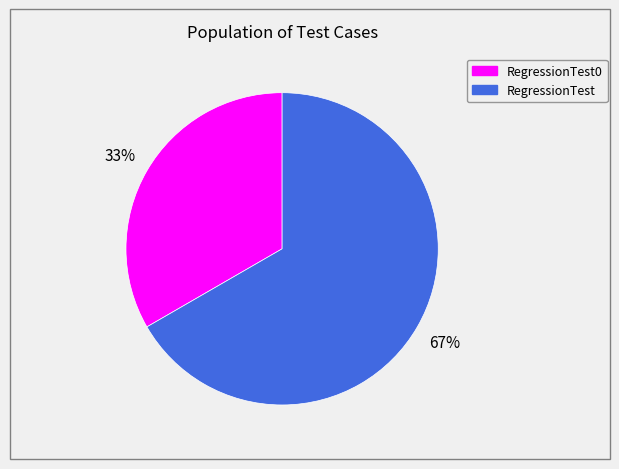

Is there a majority slice in this chart?

Yes